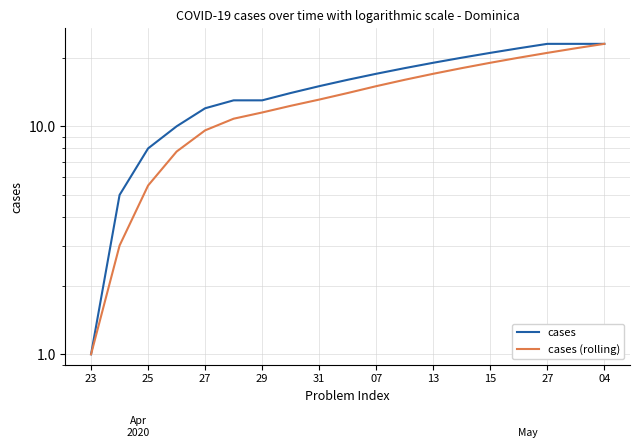

At how many categories does at least one series exceed 12?

14